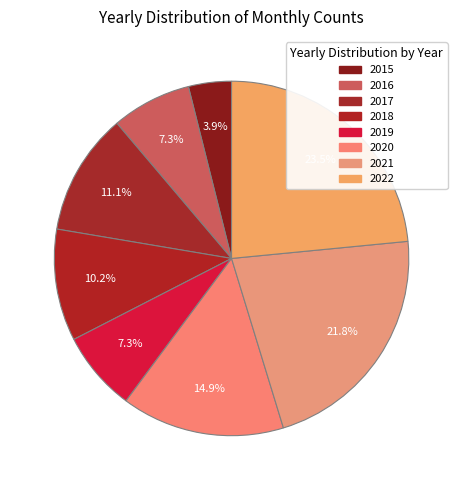

How many segments does this pie chart have?

8